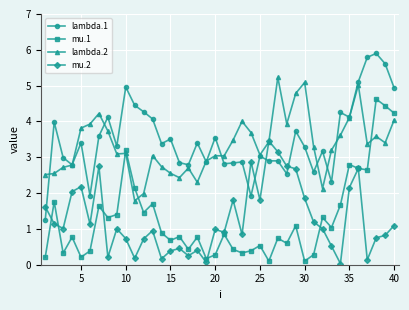

True or false: lambda.2 has more than 1 interior local peaks.

True